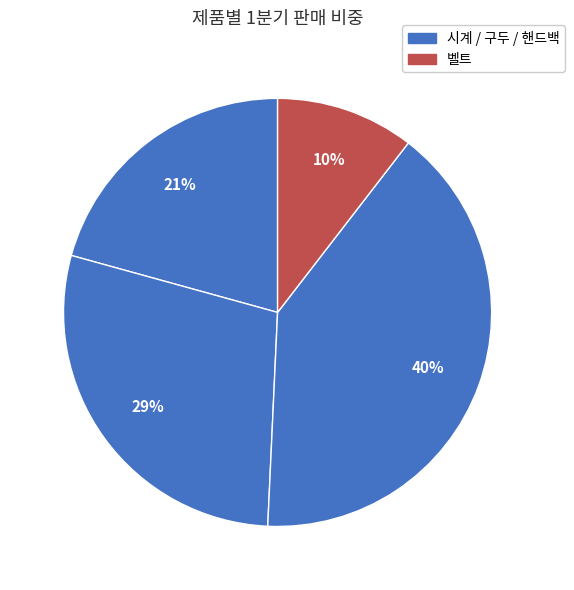

Count the number of slices in the pie.

4